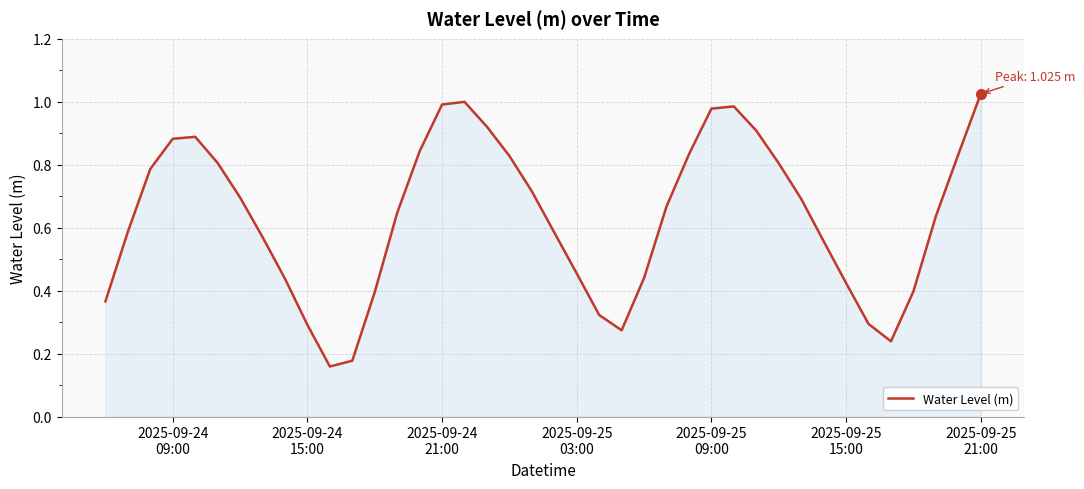

How many categories are shown in the chart?

40